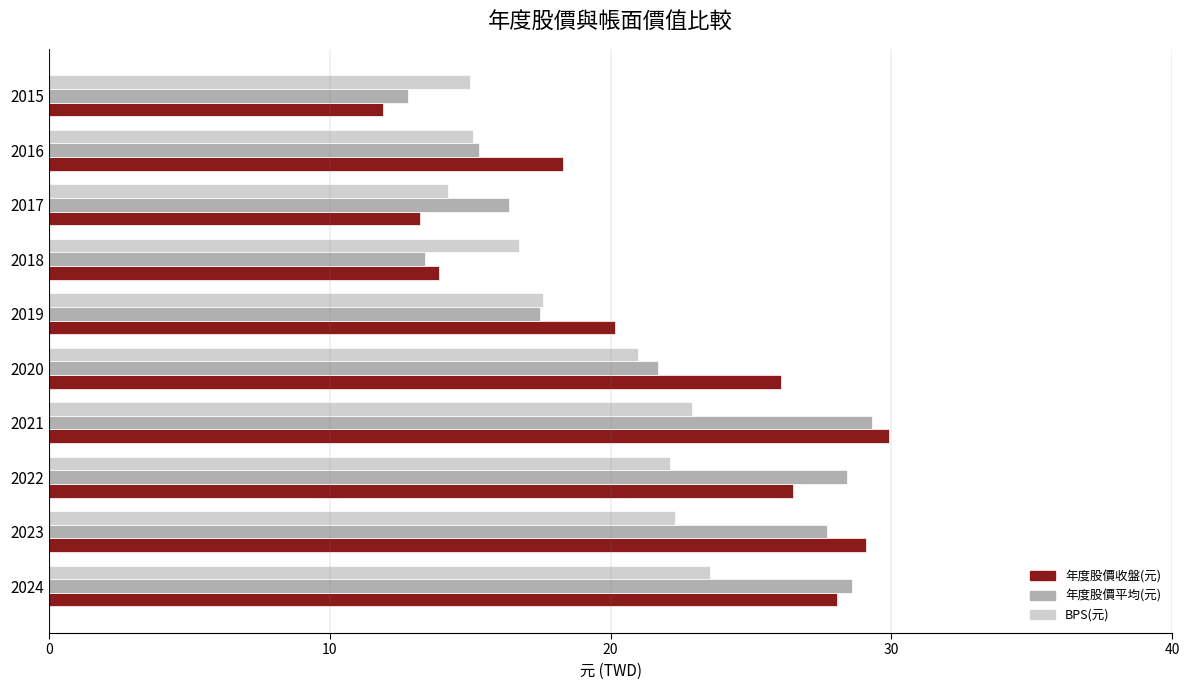

What is the spread (max minus min) of values at 2015?

3.1